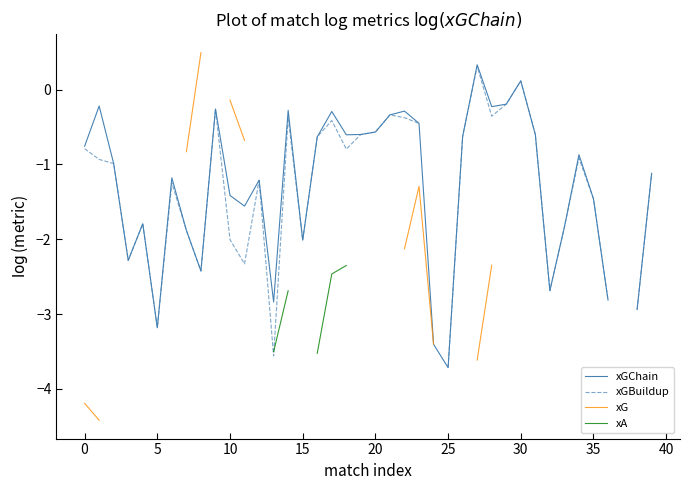

What is the label of the 19th point from the left?

18